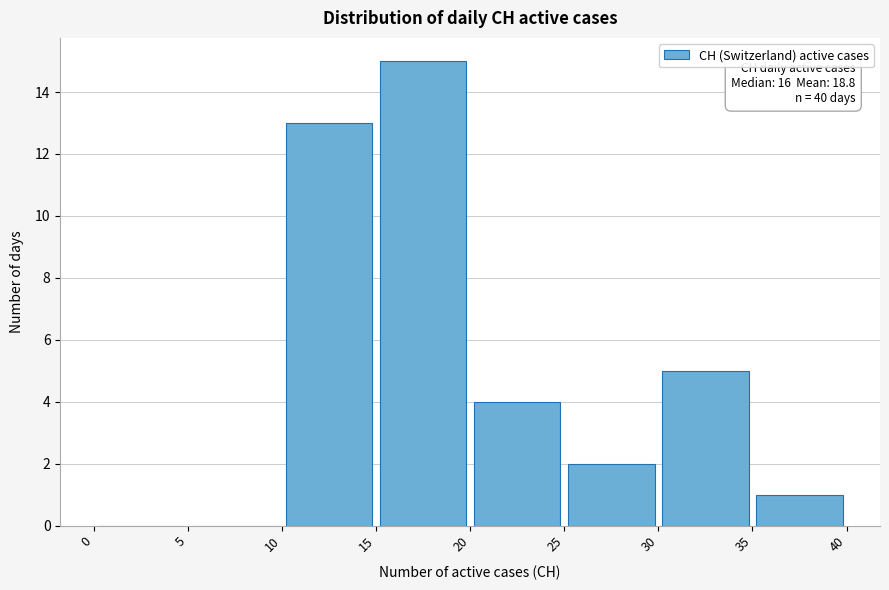

Which range on the x-axis has the tallest bar?

15 to 20